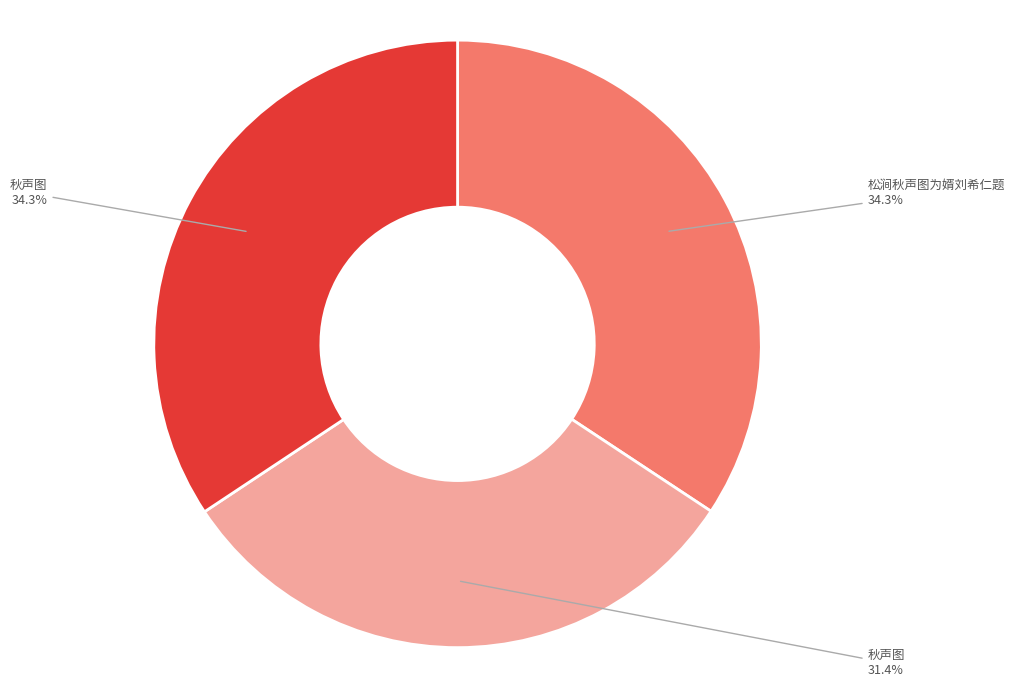

Is there any slice that represents more than half of the pie?

No